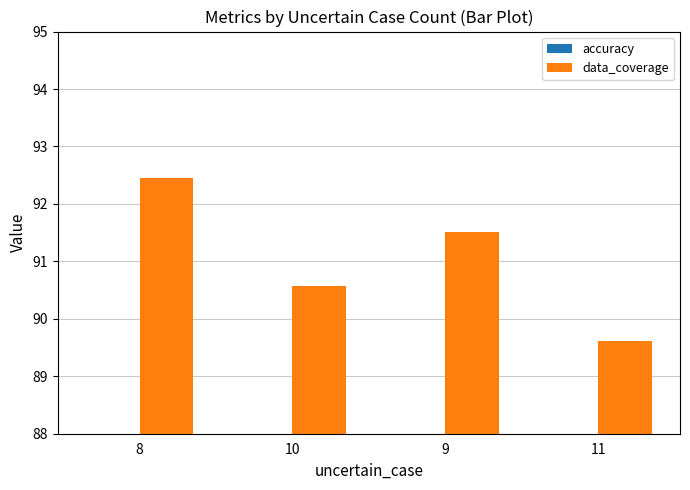

What is the difference between the maximum and minimum values in the accuracy series?

1.6